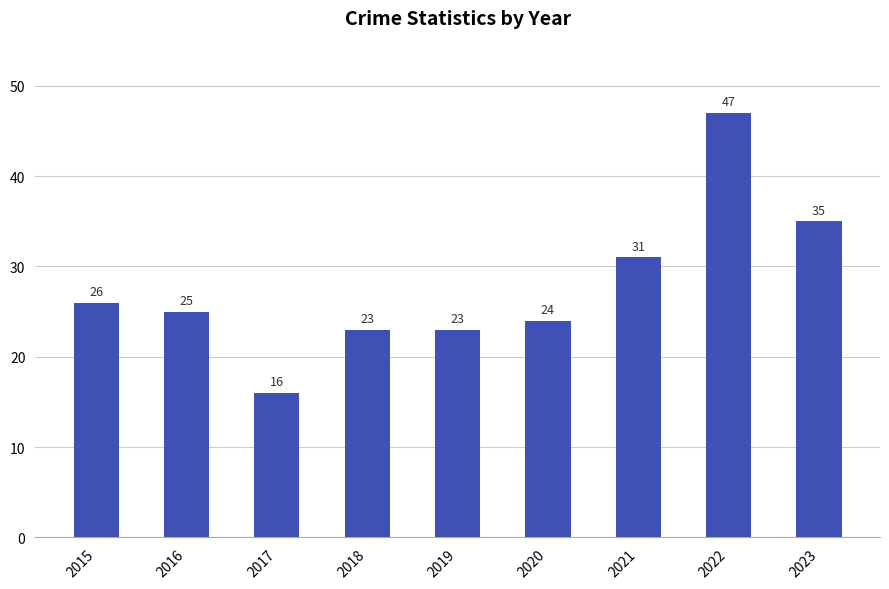

What is the value of the 7th bar from the left?

31